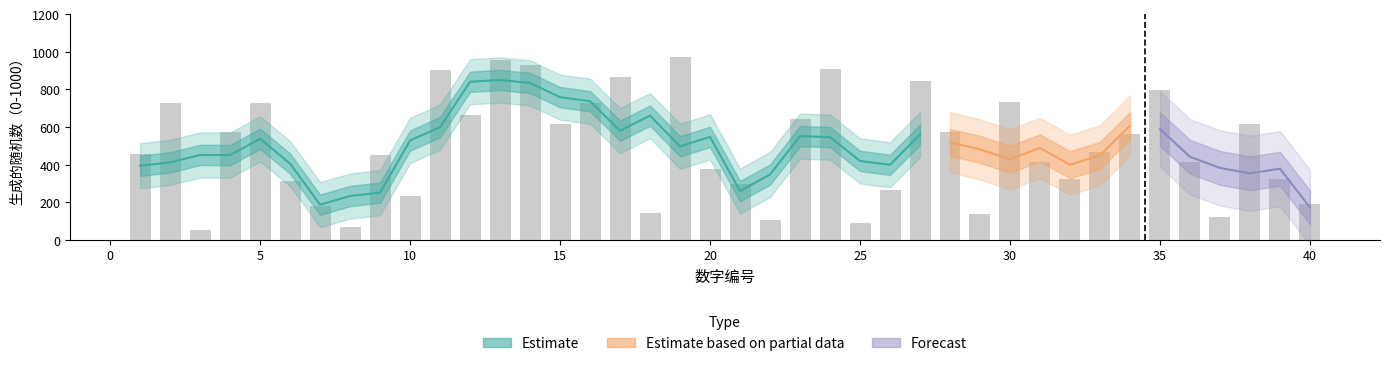

Is it true that the value at 31 is 412?

True